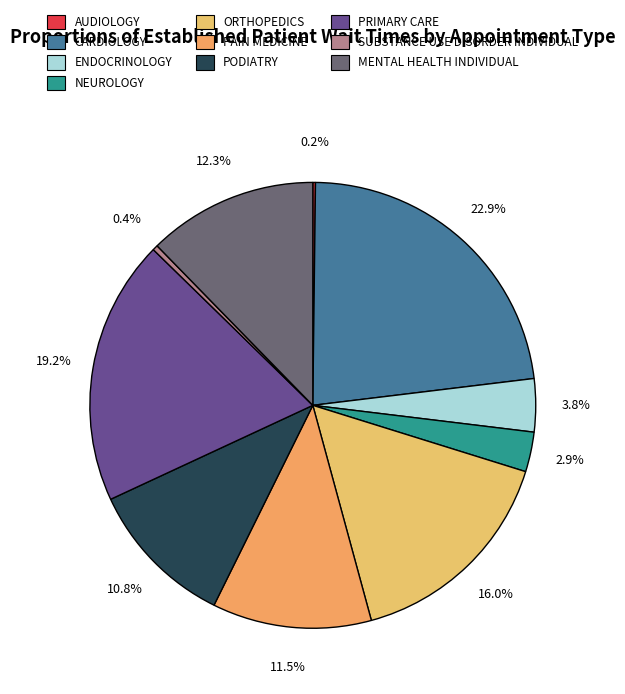

How many slices are in this pie chart?

10